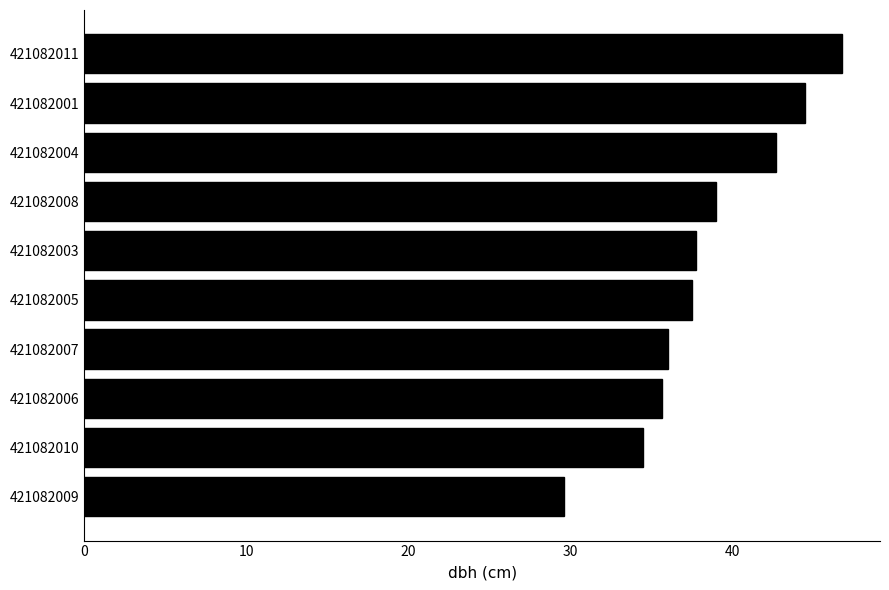

Approximately how many times larger is the value at 421082005 compared to 421082008?

1.0